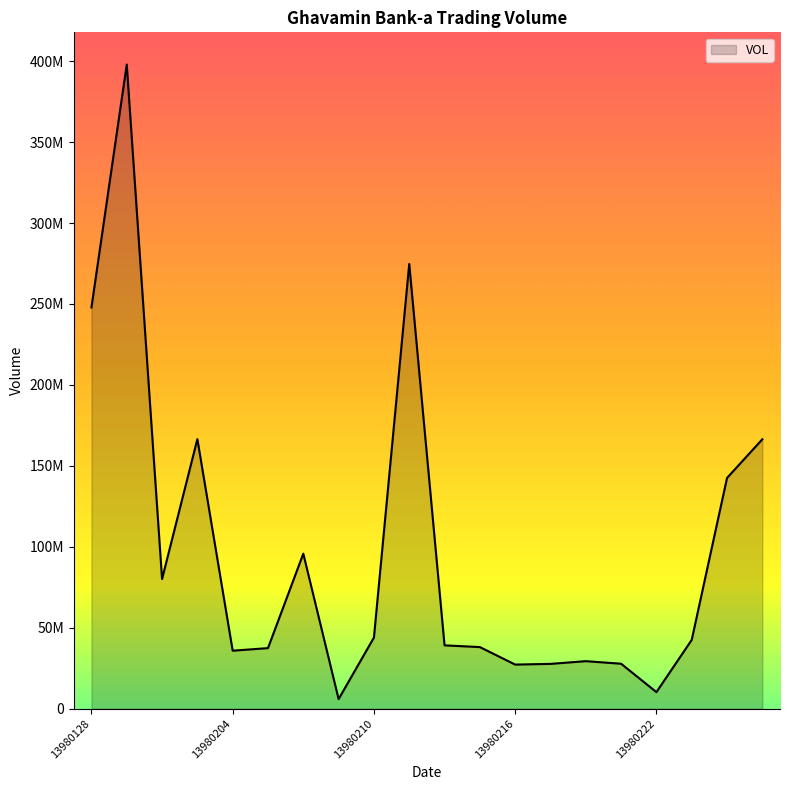

What is the smallest value displayed?

5909264